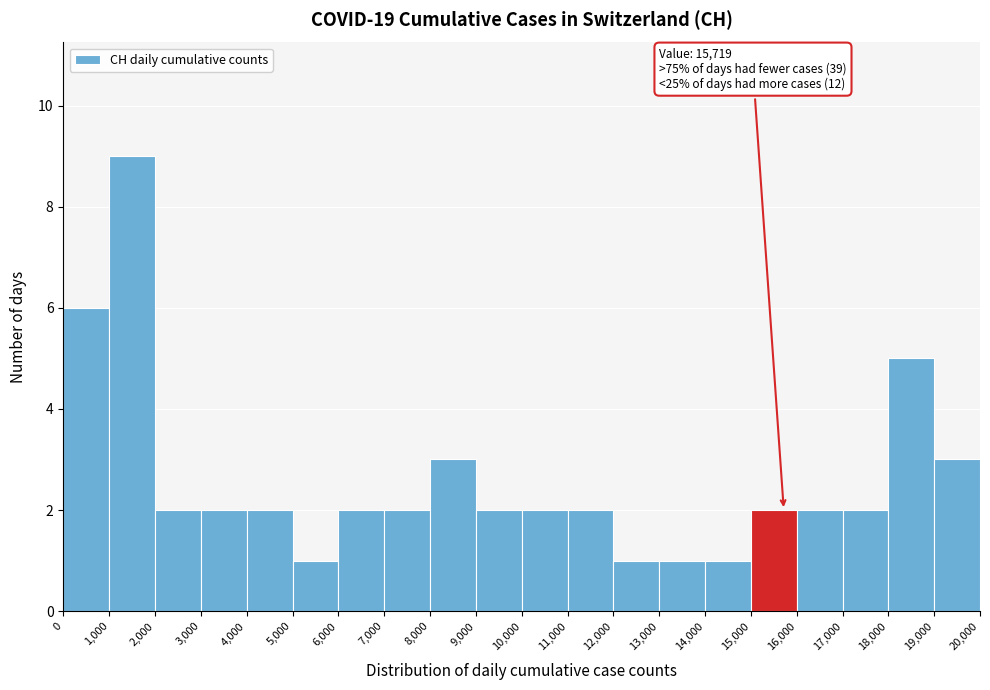

Which range on the x-axis has the tallest bar?

1,000 to 2,000